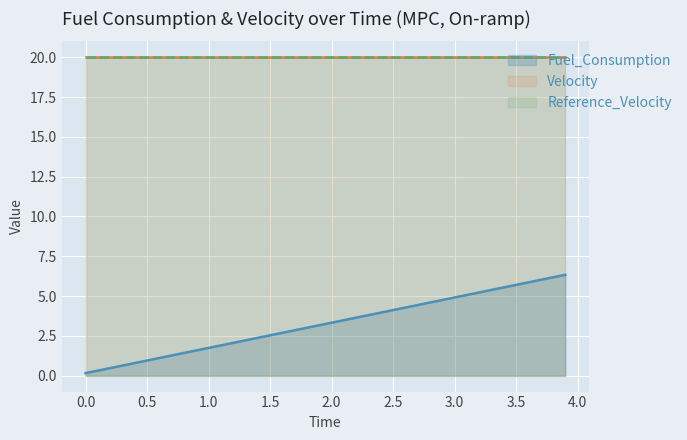

What is the average value of the Fuel_Consumption series?

3.2